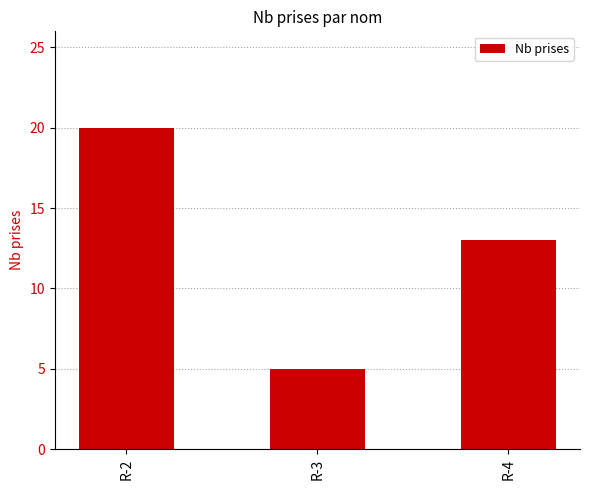

Which label corresponds to the smallest value in the chart?

R-3